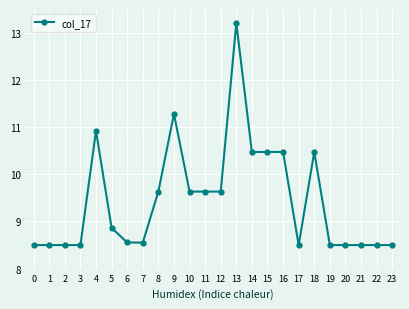

Reading left to right, what are all the values shown in this chart?

0=8.5	1=8.5	2=8.5	3=8.5	4=10.9	5=8.9	6=8.6	7=8.6	8=9.6	9=11.3	10=9.6	11=9.6	12=9.6	13=13.2	14=10.5	15=10.5	16=10.5	17=8.5	18=10.5	19=8.5	20=8.5	21=8.5	22=8.5	23=8.5